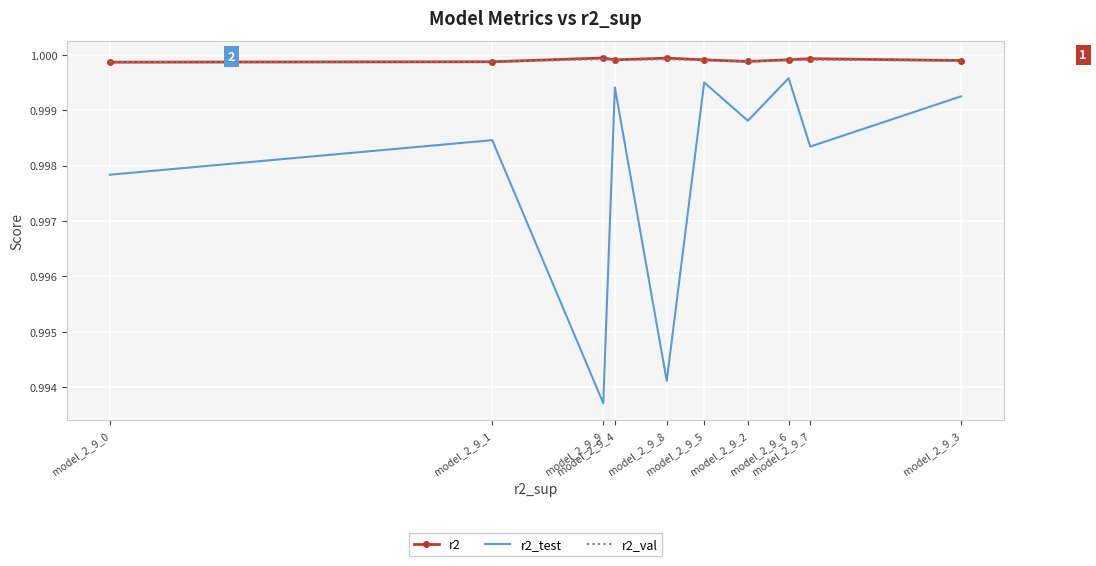

Where is the first local maximum for r2_test?

model_2_9_1